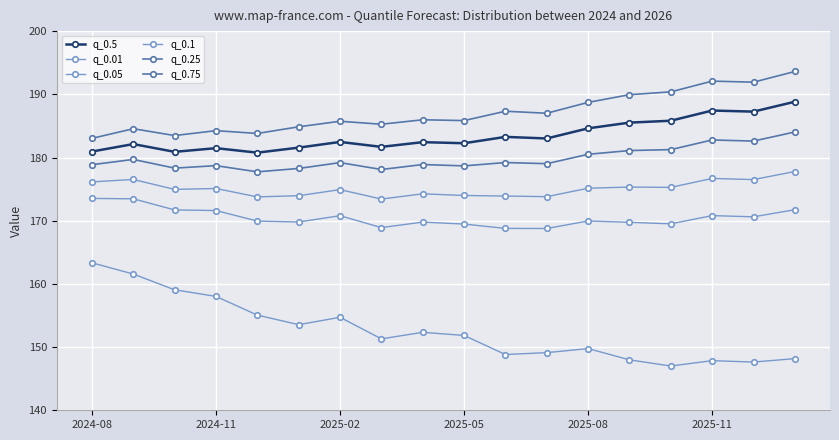

Count the number of data series in this chart.

6